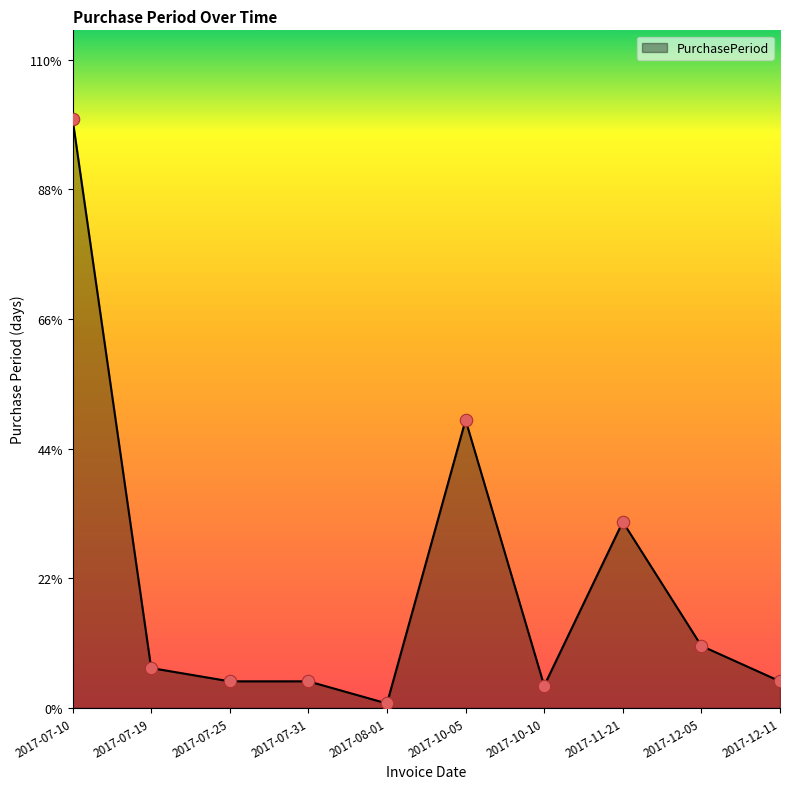

What is the ratio of the value at 2017-12-11 to the value at 2017-07-25?

1.0